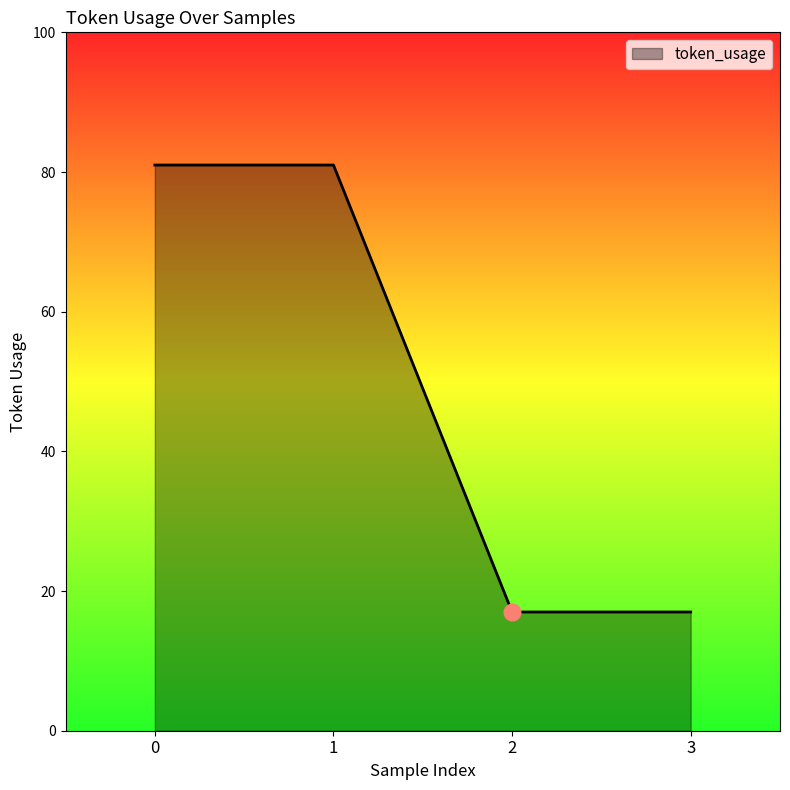

What is the sum of all values?

196